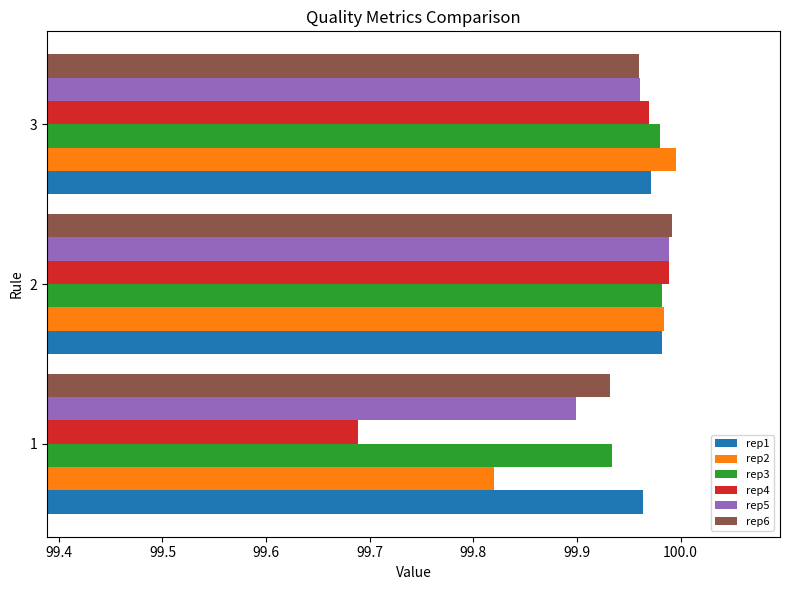

List the labels in order of rep5 value, largest first.

2, 3, 1